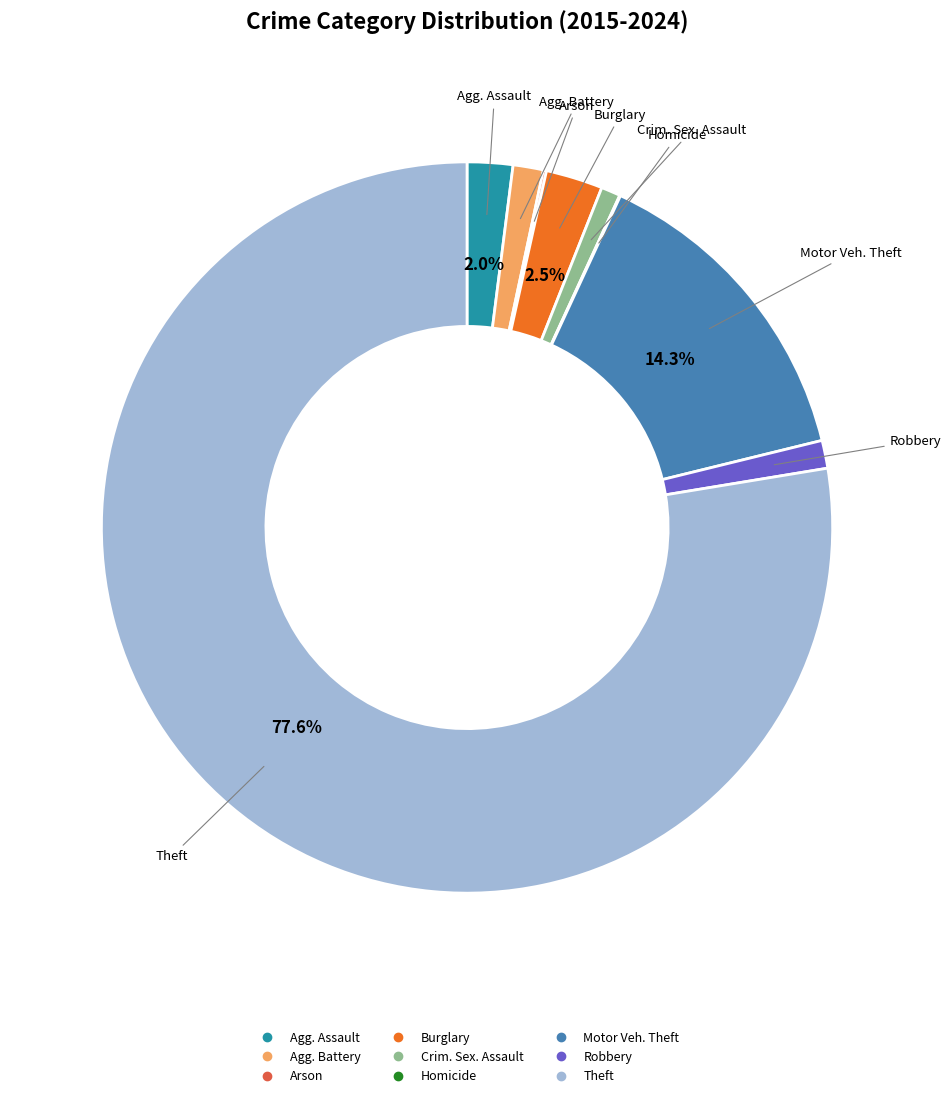

Is there any slice that represents more than half of the pie?

Yes